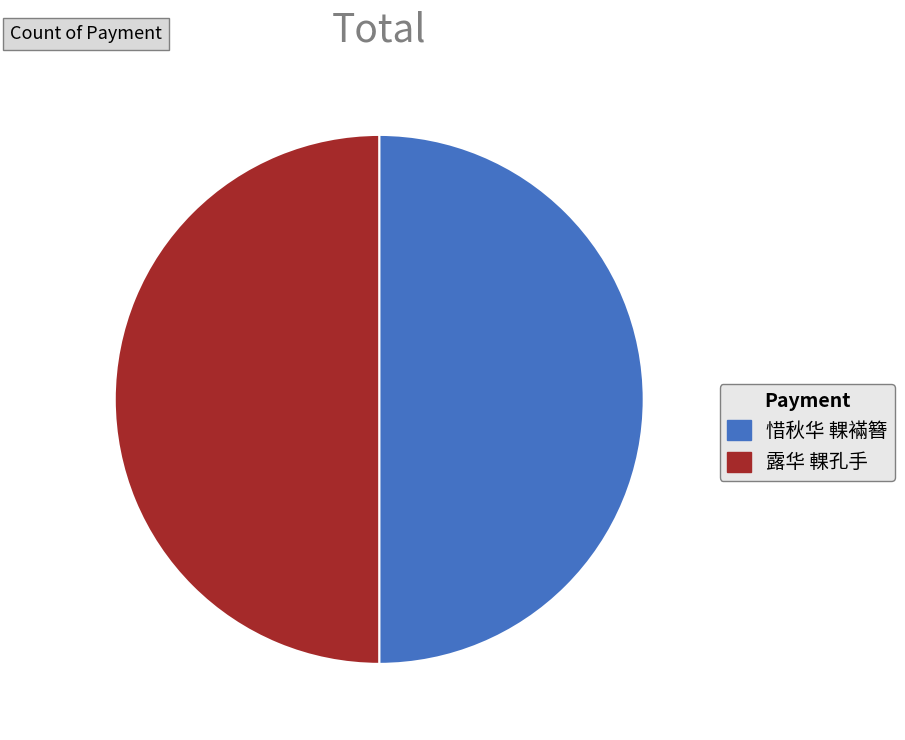

Is the sum of 露华 輠孔手 and 惜秋华 輠襔簪 greater than half?

Yes